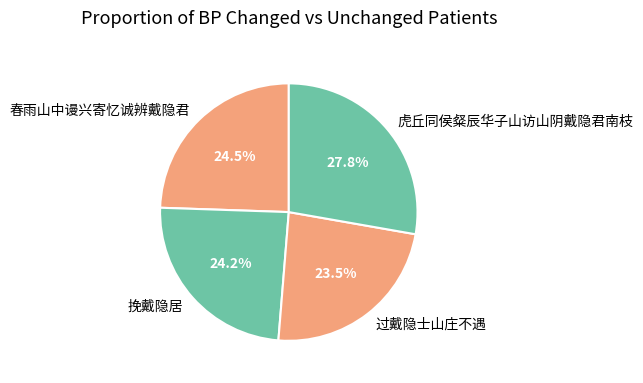

Which has a higher value, 春雨山中谩兴寄忆诚辨戴隐君 or 过戴隐士山庄不遇?

春雨山中谩兴寄忆诚辨戴隐君